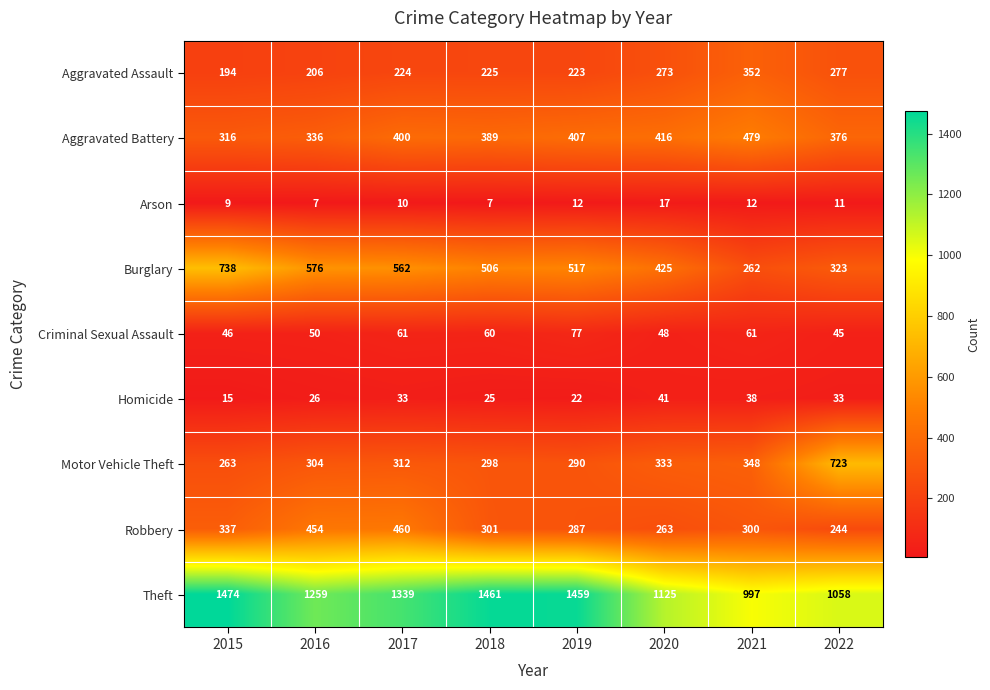

What is the difference between the maximum and second lowest values in the Robbery series?

197